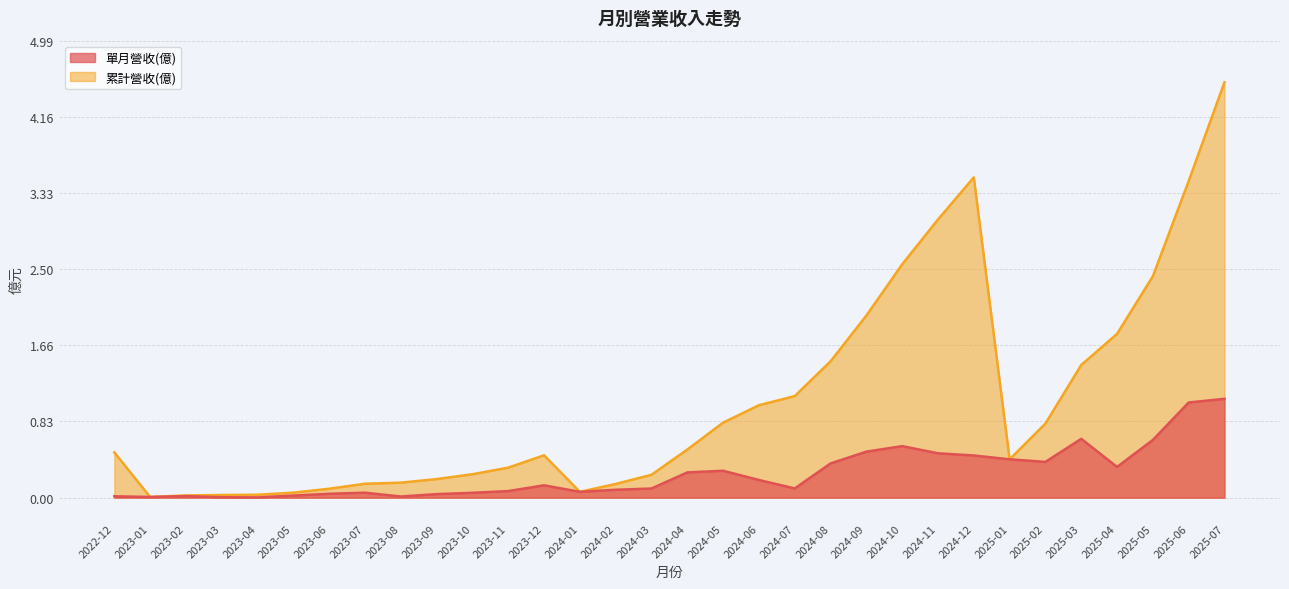

How many lines are shown in the chart?

2